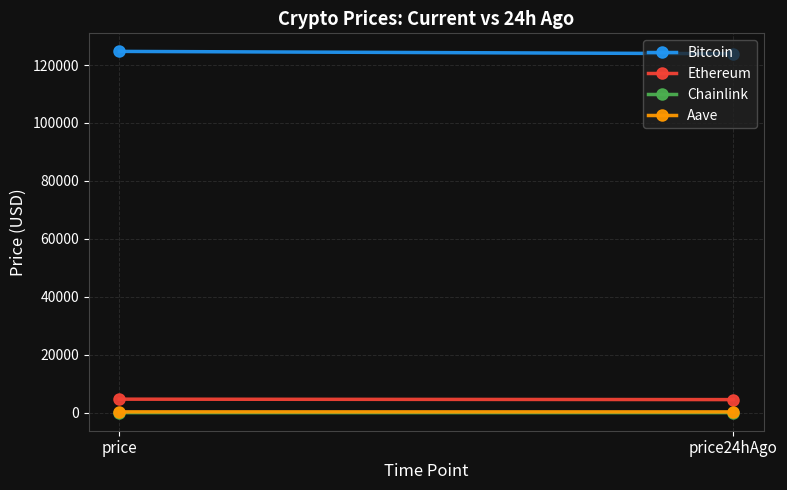

True or false: Chainlink has a value of 21.9 at price24hAgo.

True